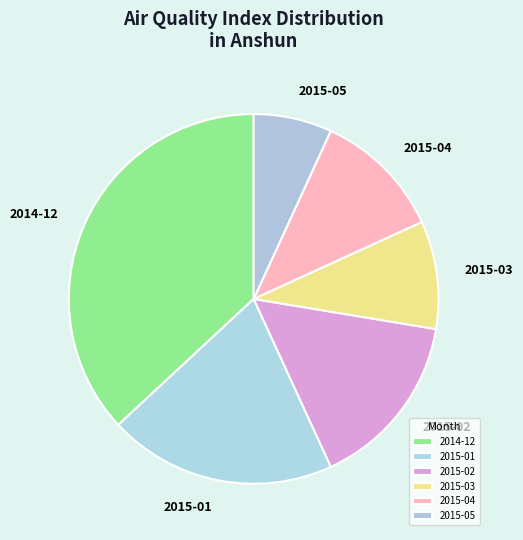

What is the largest slice in the pie chart?

2014-12